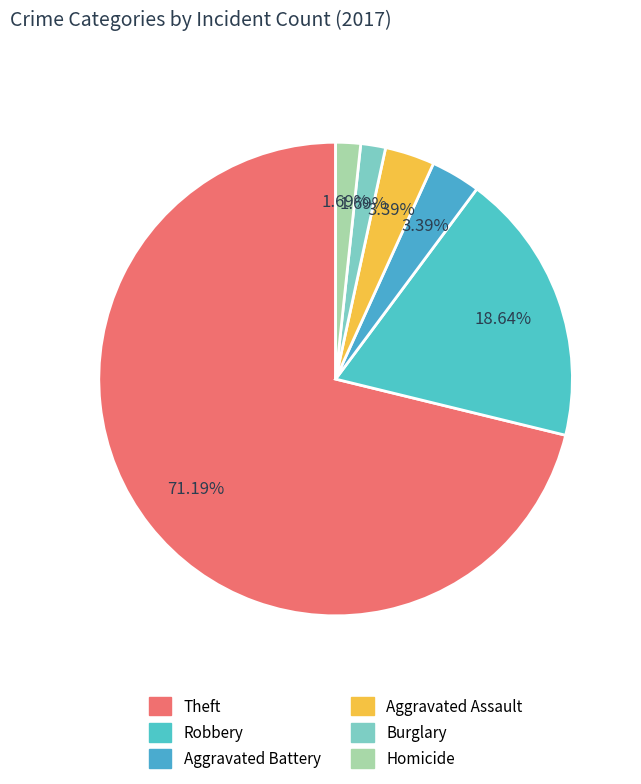

How many segments does this pie chart have?

6